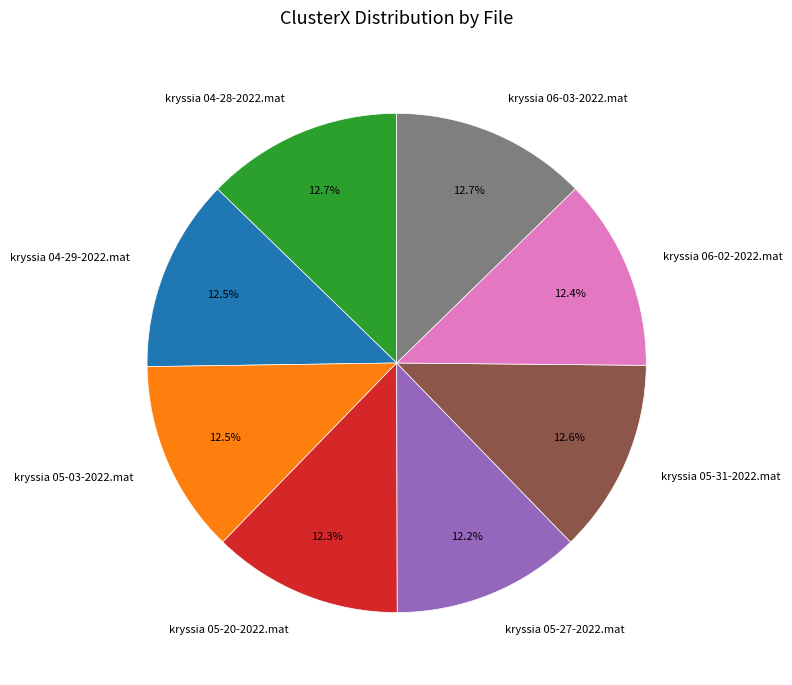

What portion of the pie excludes kryssia 06-02-2022.mat?

87.6%